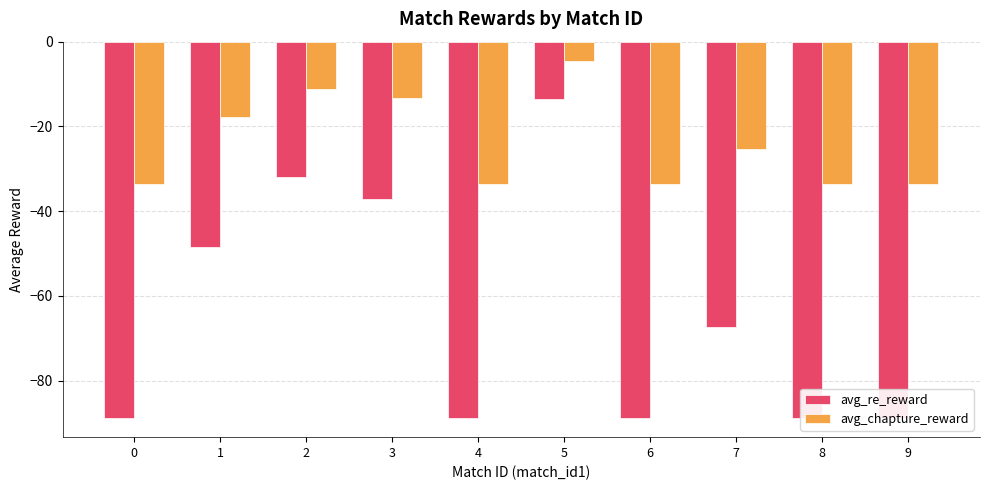

At how many categories does at least one series exceed -74?

10